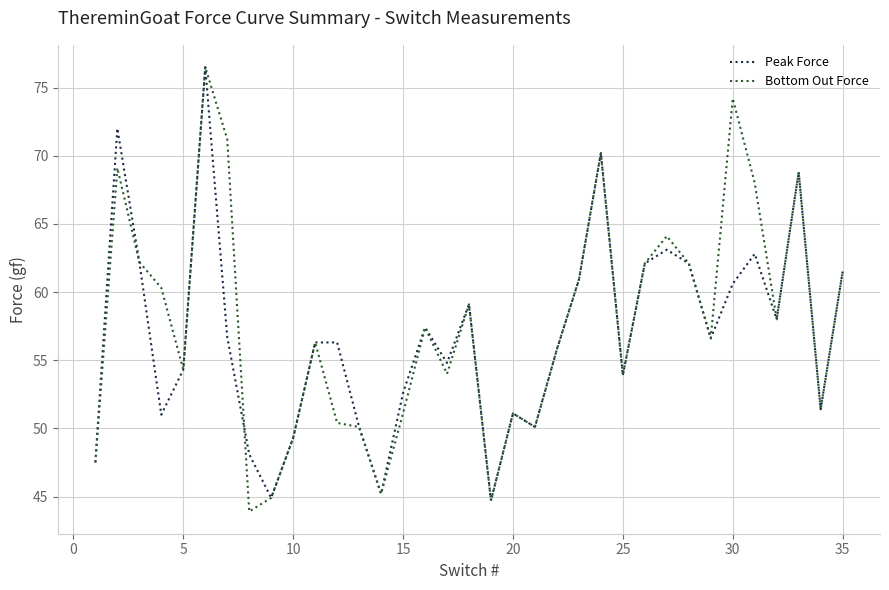

What is the average value of the Peak Force series?

56.8